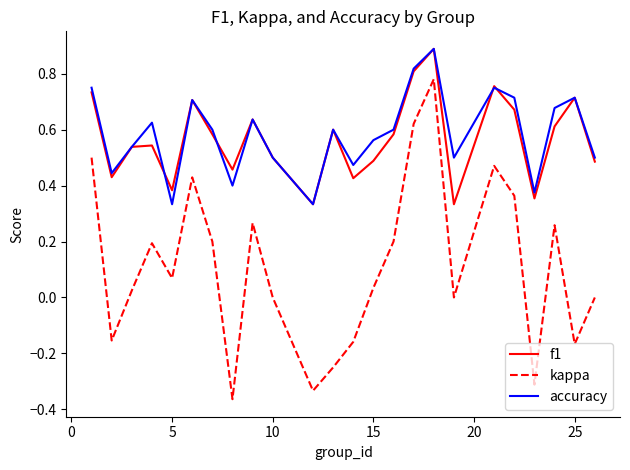

Which series has the widest spread of values?

kappa